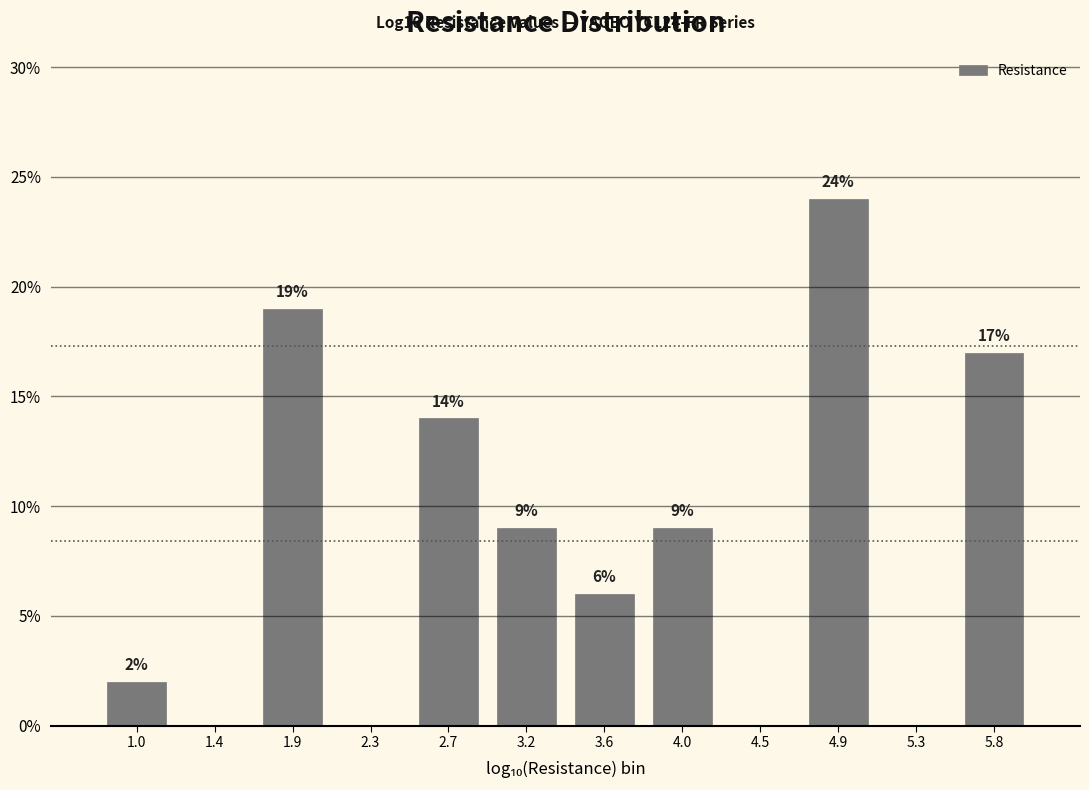

Which range on the x-axis has the tallest bar?

4.70 to 5.15